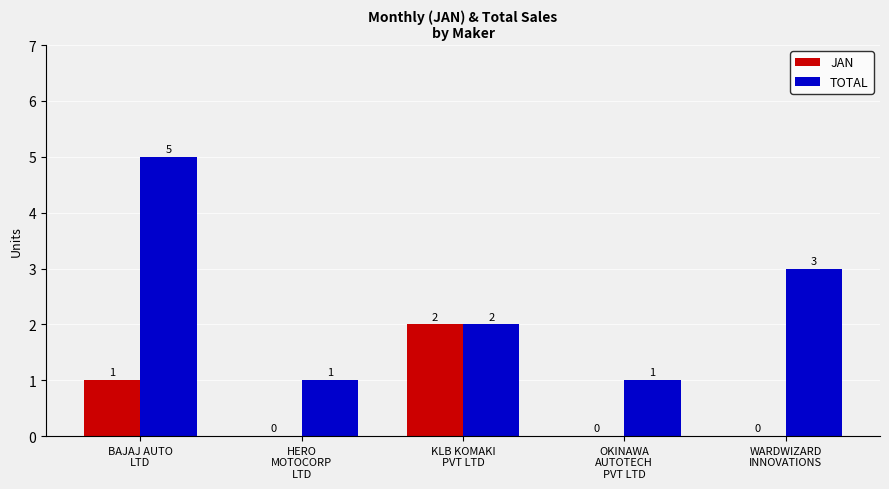

How many JAN values are between 0 and 1?

4